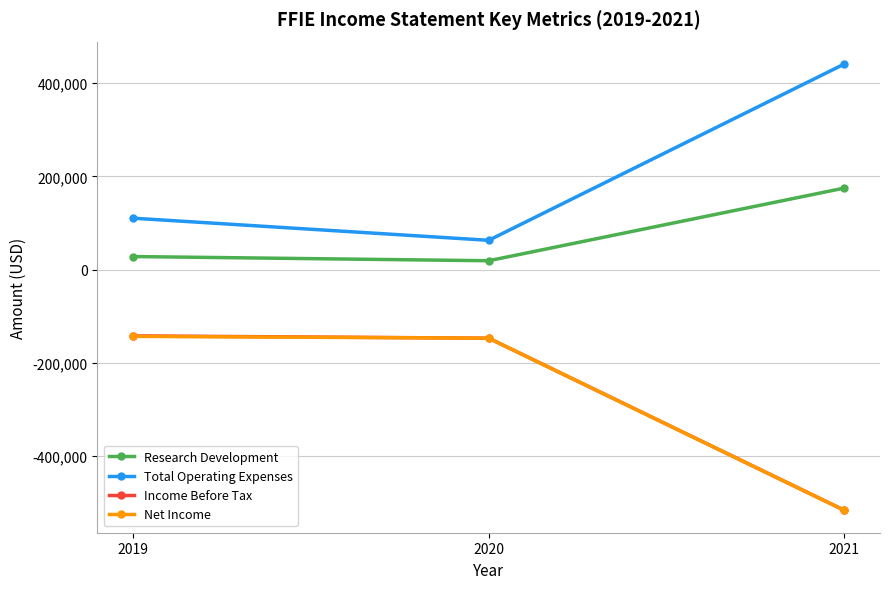

Does the chart have visible grid lines?

Yes